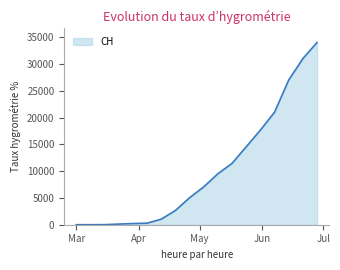

What is the difference between the maximum and minimum values?

34000